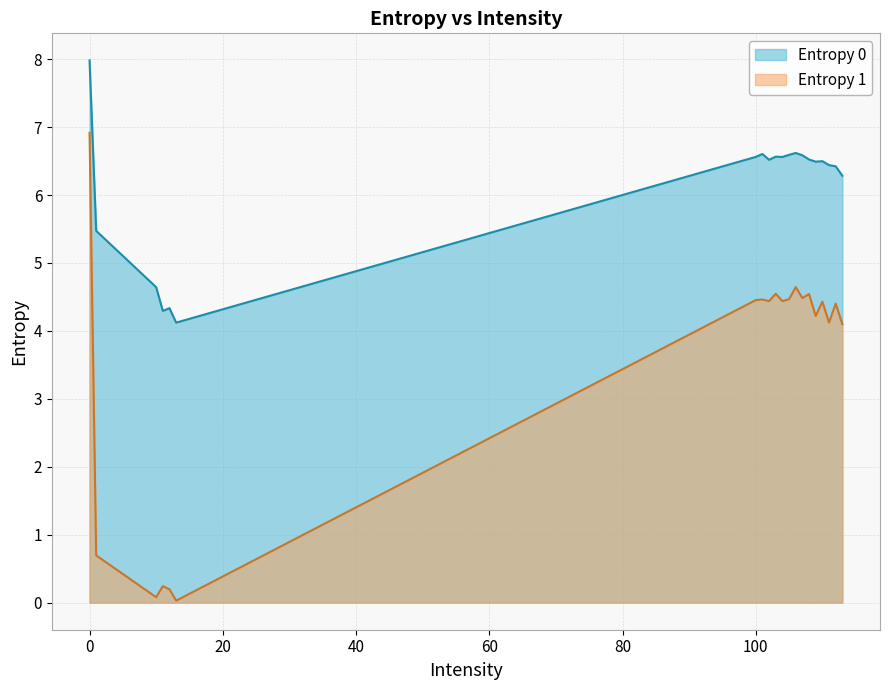

Reading left to right, list all the values displayed in this chart.

Entropy 0: 0=8.0	1=5.5	10=4.6	11=4.3	12=4.3	13=4.1	100=6.6	101=6.6	102=6.5	103=6.6	104=6.6	105=6.6	106=6.6	107=6.6	108=6.5	109=6.5	110=6.5	111=6.4	112=6.4	113=6.3
Entropy 1: 0=6.9	1=0.7	10=0.1	11=0.2	12=0.2	13=0.0	100=4.5	101=4.5	102=4.4	103=4.5	104=4.4	105=4.5	106=4.6	107=4.5	108=4.5	109=4.2	110=4.4	111=4.1	112=4.4	113=4.1